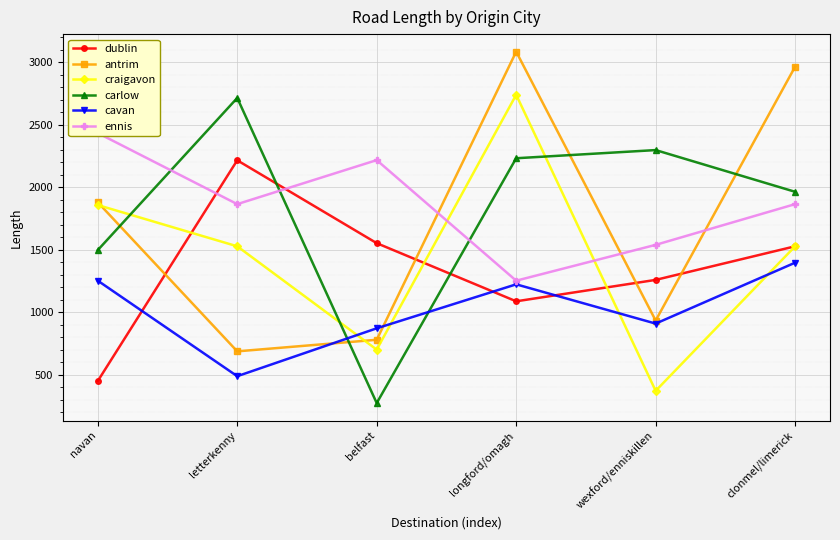

Reading left to right, transcribe all the data shown in this chart.

dublin: 450.7	2215.6	1553.0	1088.2	1259.4	1528.0
antrim: 1879.7	688.0	780.6	3084.0	934.3	2964.1
craigavon: 1857.9	1527.9	701.9	2739.4	372.3	1527.9
carlow: 1497.4	2714.1	274.4	2232.0	2297.3	1963.7
cavan: 1253.2	489.4	872.2	1223.9	910.0	1397.2
ennis: 2433.3	1865.1	2217.0	1253.0	1539.5	1865.1